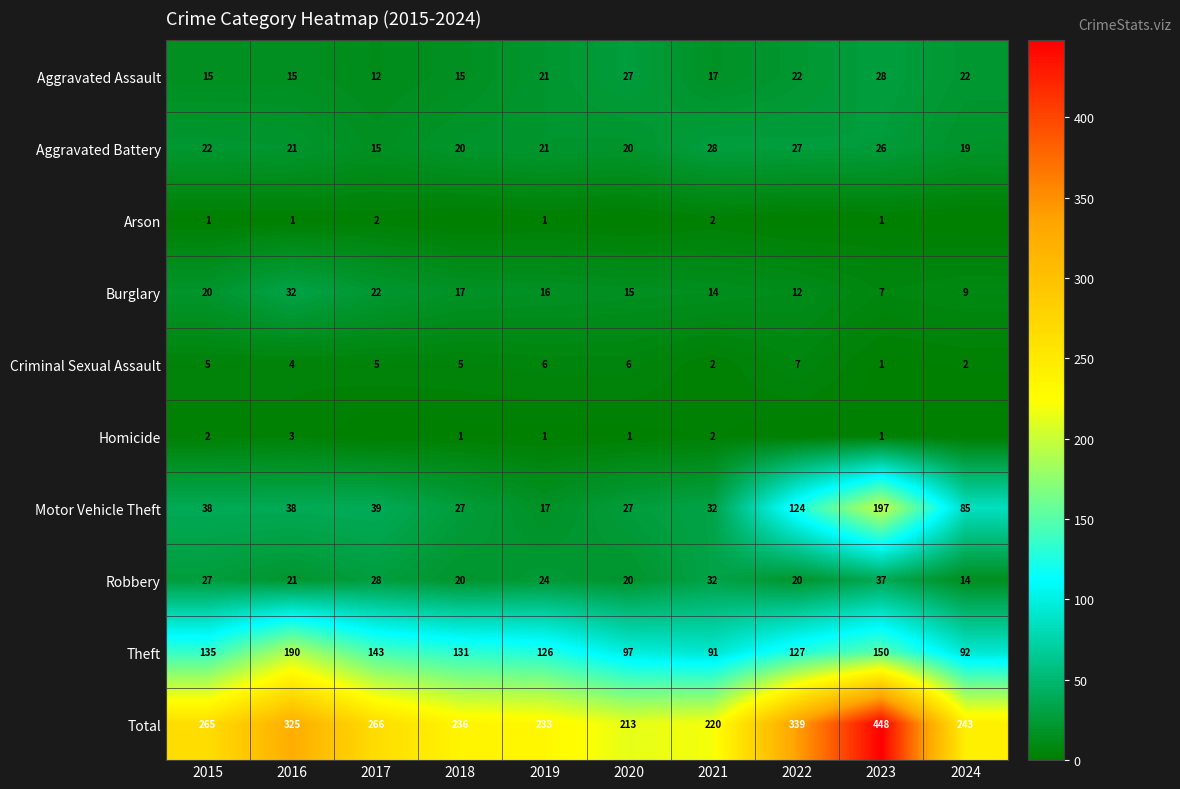

The value of Criminal Sexual Assault at 2020 is 10. True or false?

False